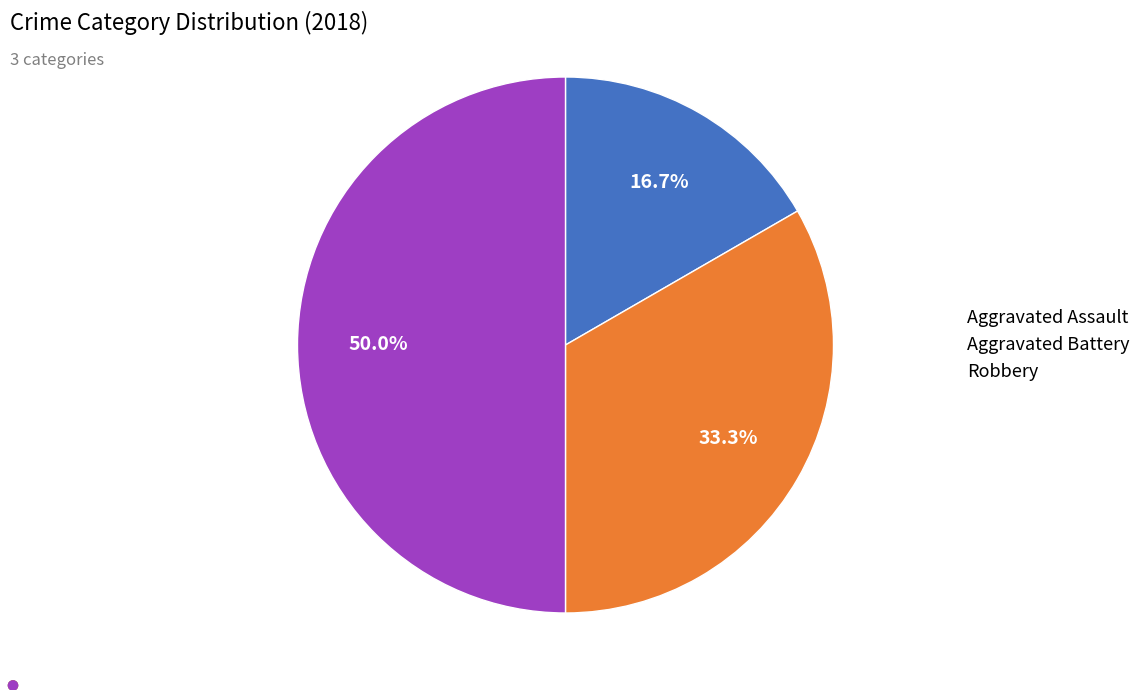

The Aggravated Battery slice represents 24% of the pie. True or false?

False